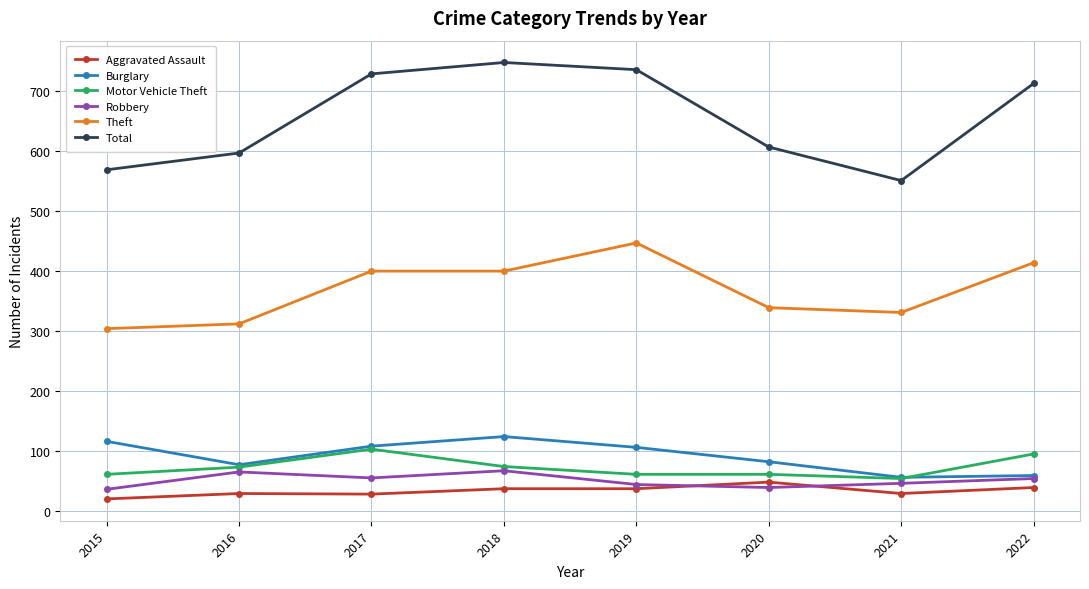

Is this an area chart (filled region under the line)?

No